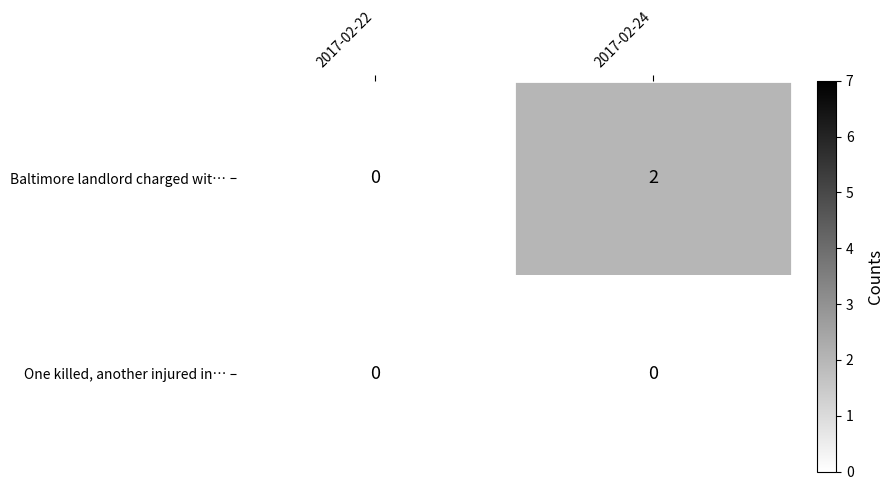

At how many categories does at least one series exceed 1?

1